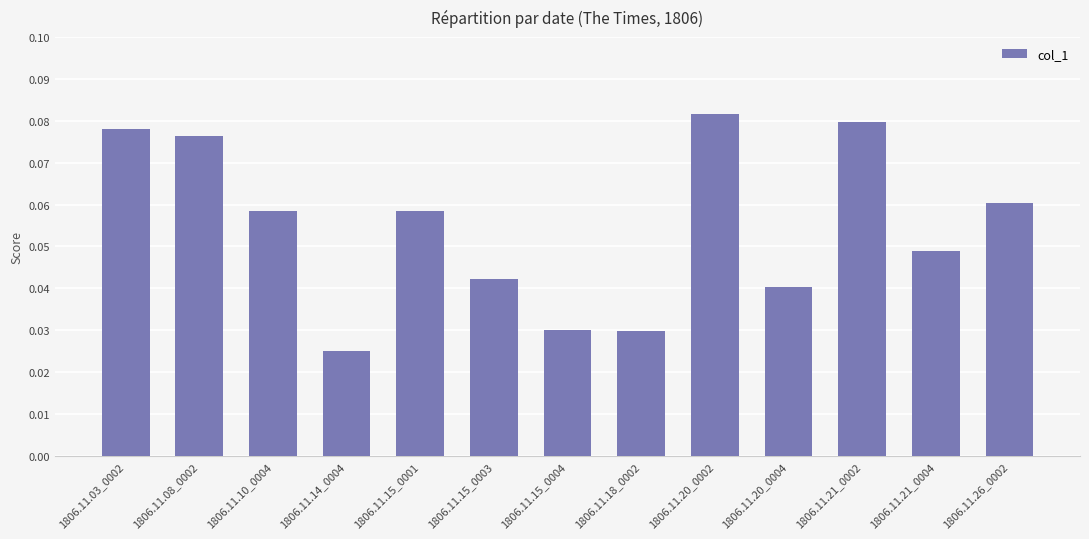

Where is the data nearest to the value 0?

1806.11.14_0004